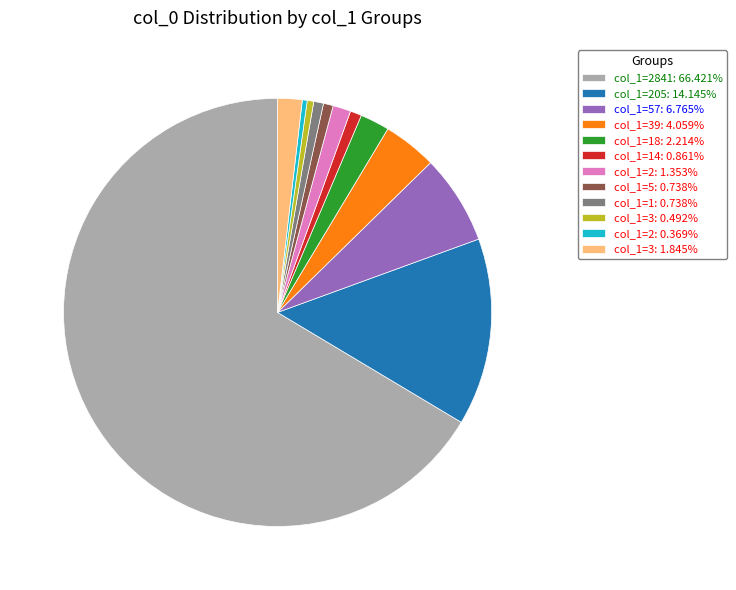

Count the number of slices in the pie.

12